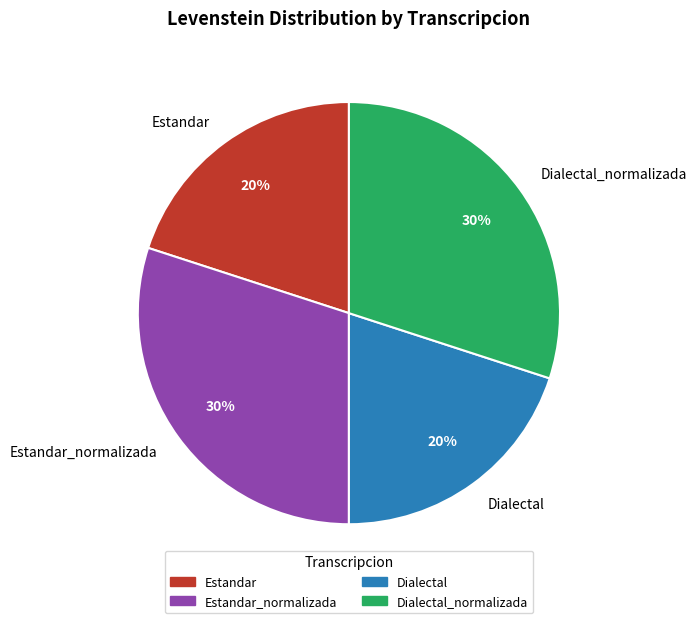

Between Dialectal_normalizada and Estandar, which is larger?

Dialectal_normalizada